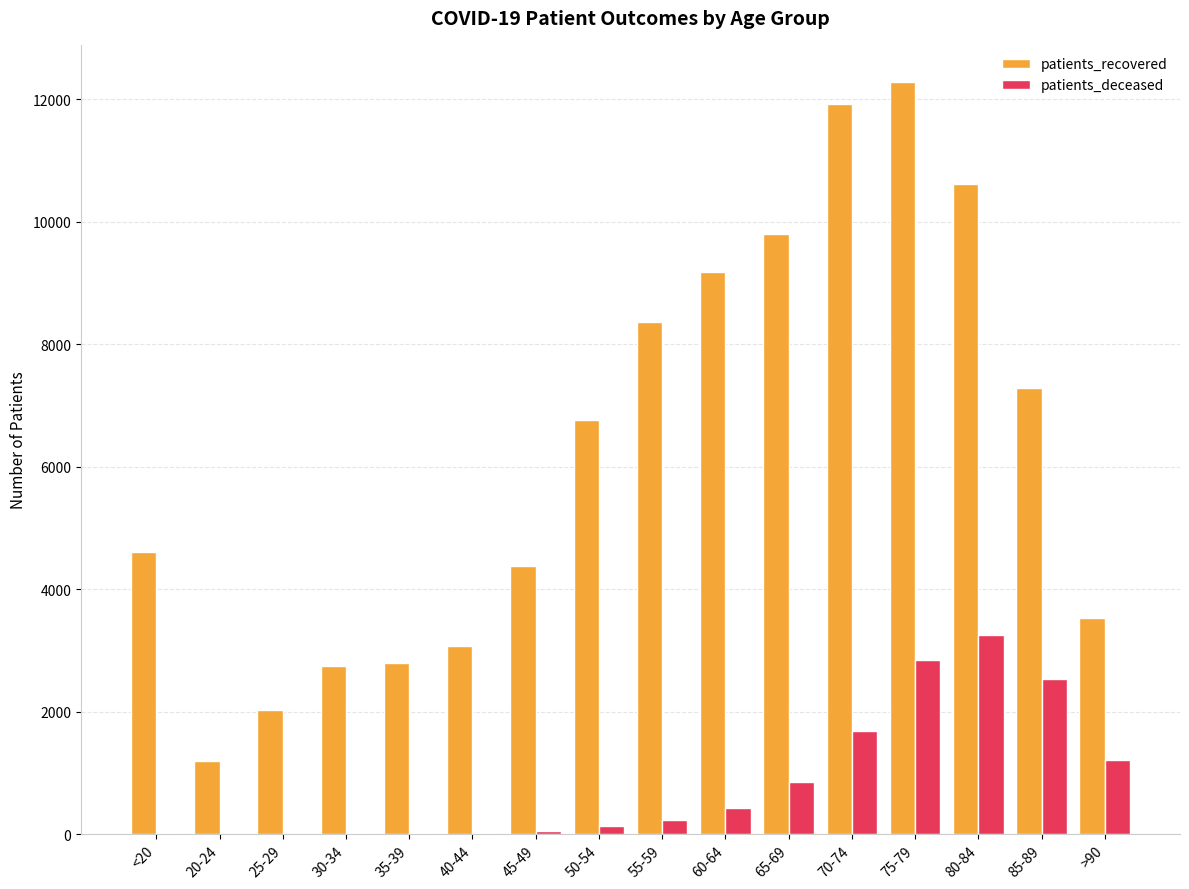

Which series changed the most between 30-34 and 50-54?

patients_recovered